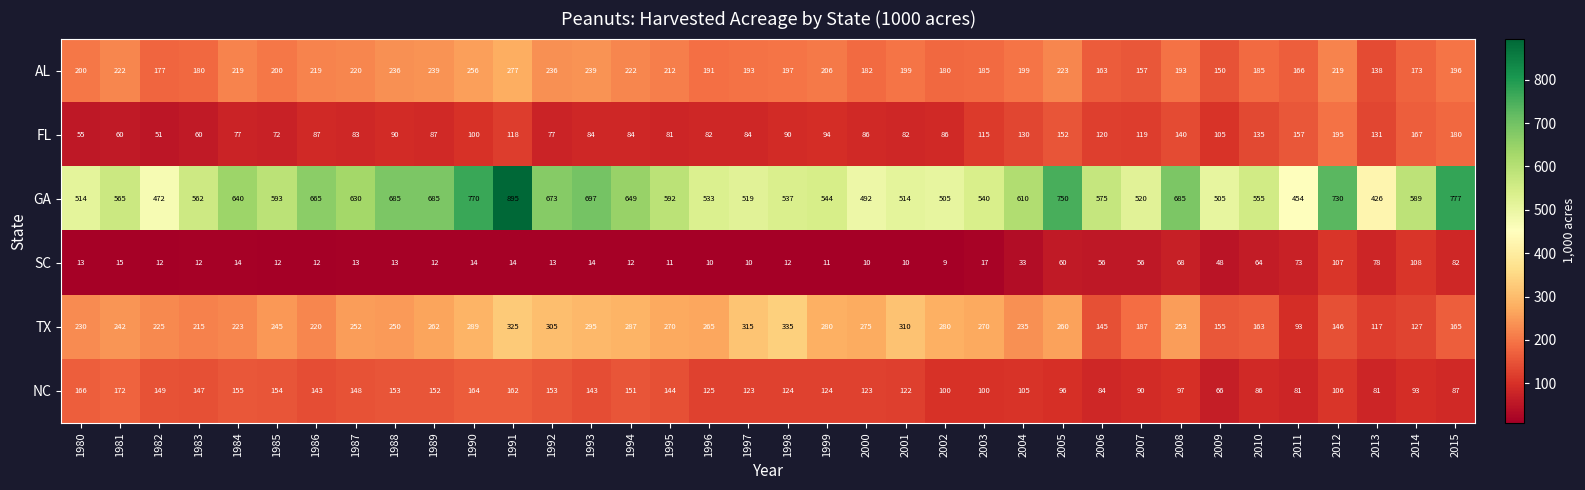

Which label corresponds to the smallest value in the chart?

2002